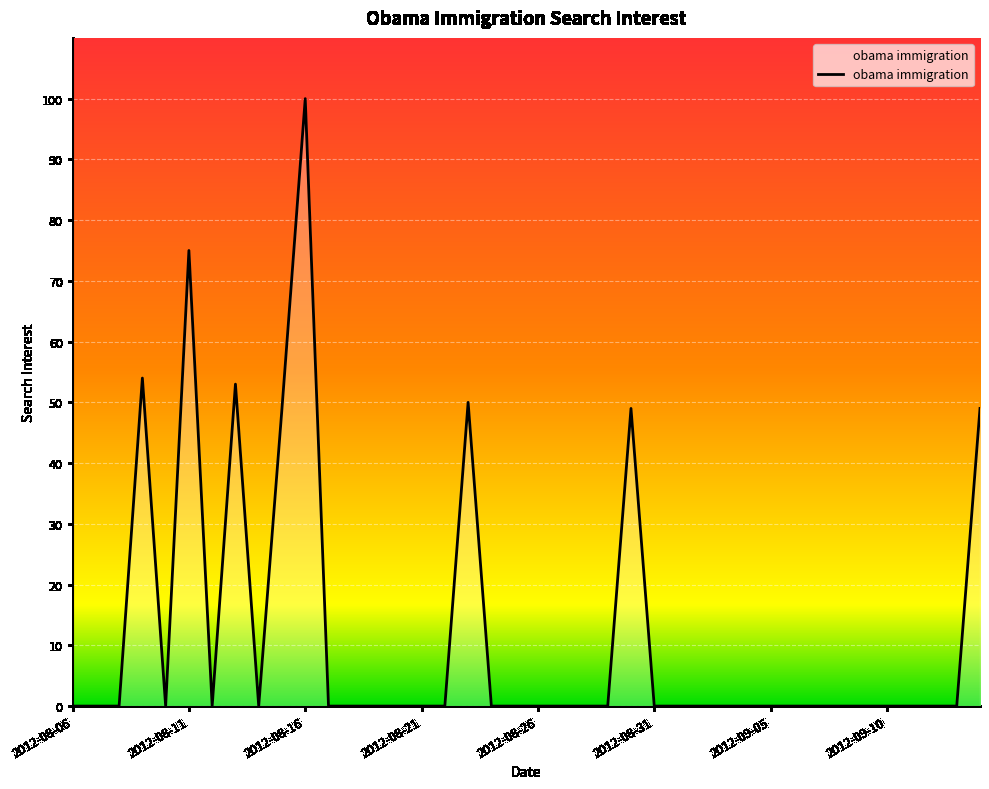

What is the greatest value displayed?

100